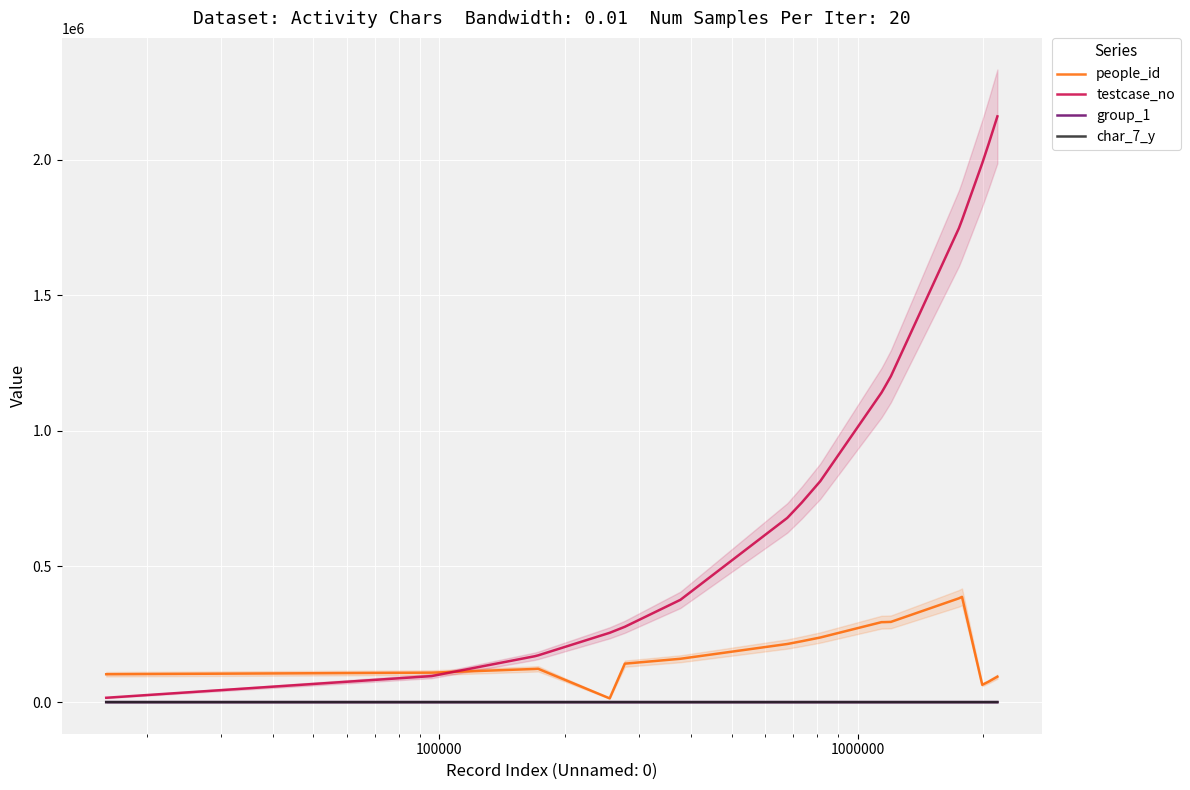

True or false: people_id has more than 0 points higher than both neighbors.

True